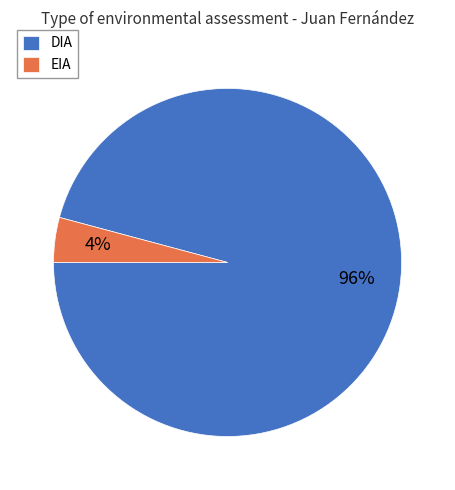

Combined, do EIA and DIA account for over 50%?

Yes